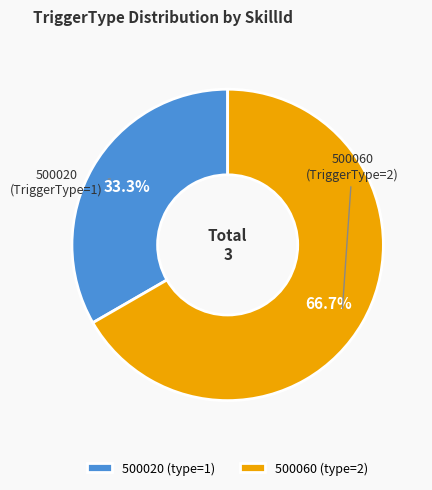

Rank the categories by value from lowest to highest.

500020, 500060